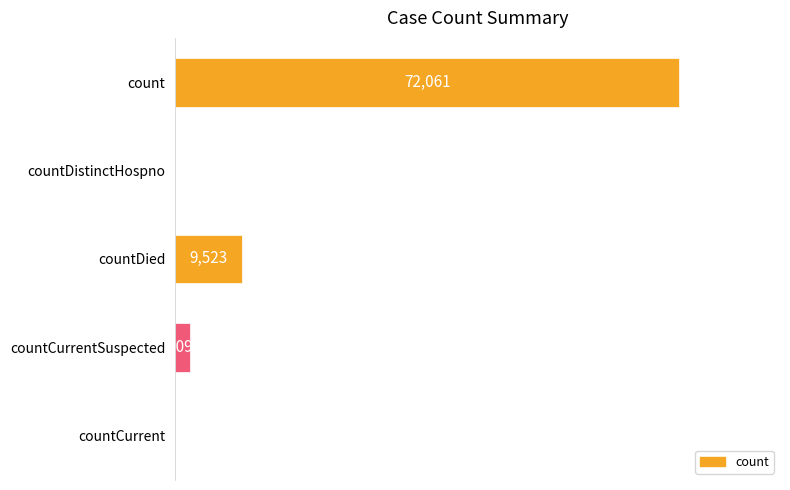

Between count and countDistinctHospno, which is larger?

count